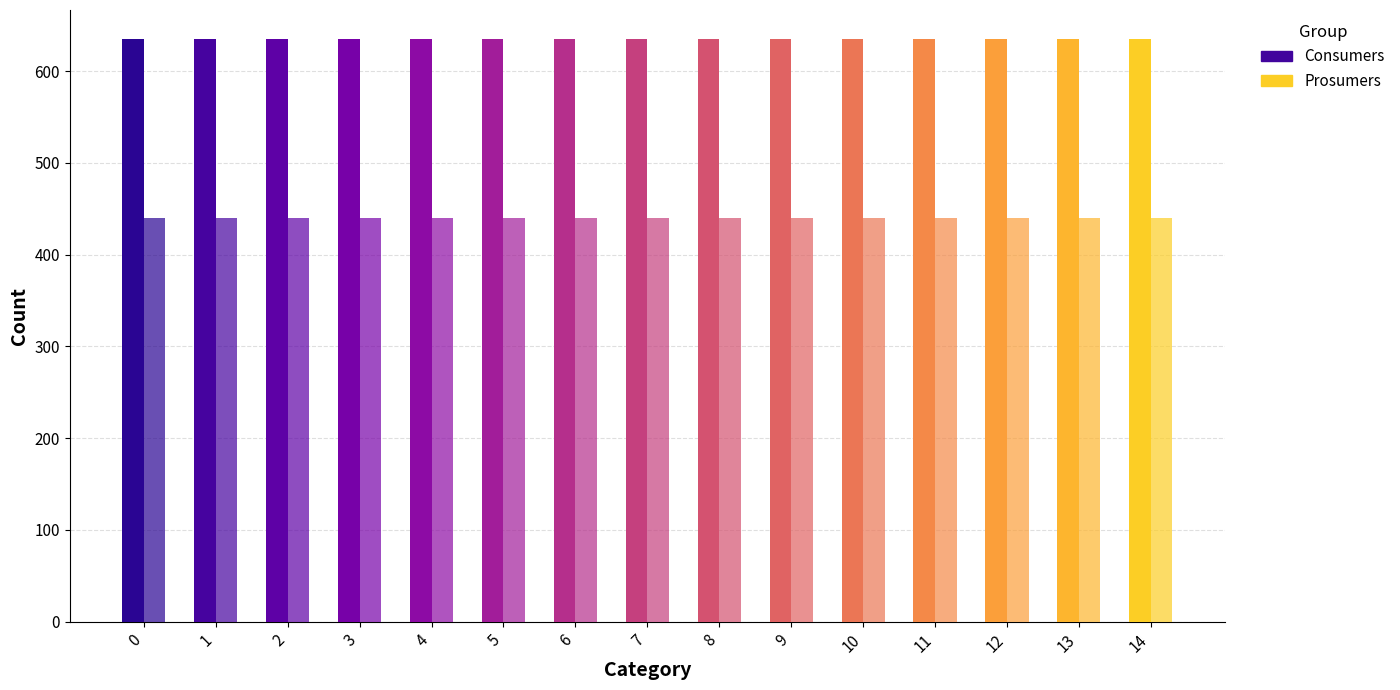

What is the spread (max minus min) of values at 7?

195